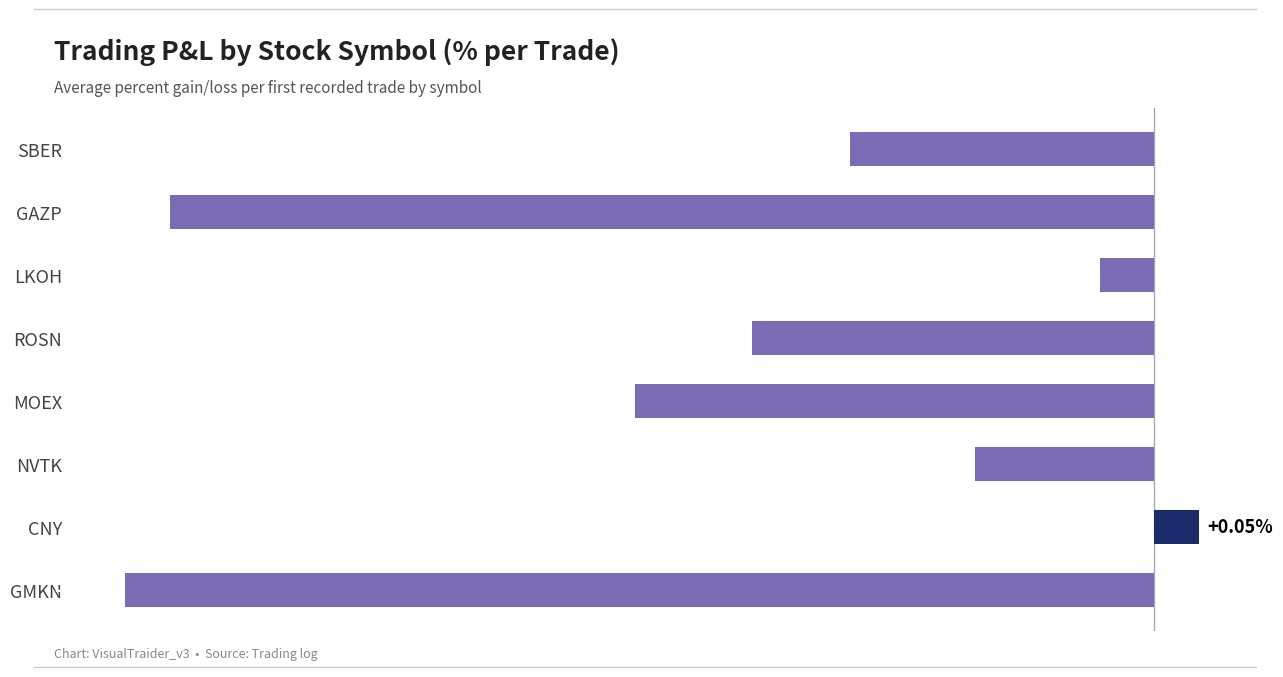

List the labels in order of value, largest first.

CNY, LKOH, NVTK, SBER, ROSN, MOEX, GAZP, GMKN